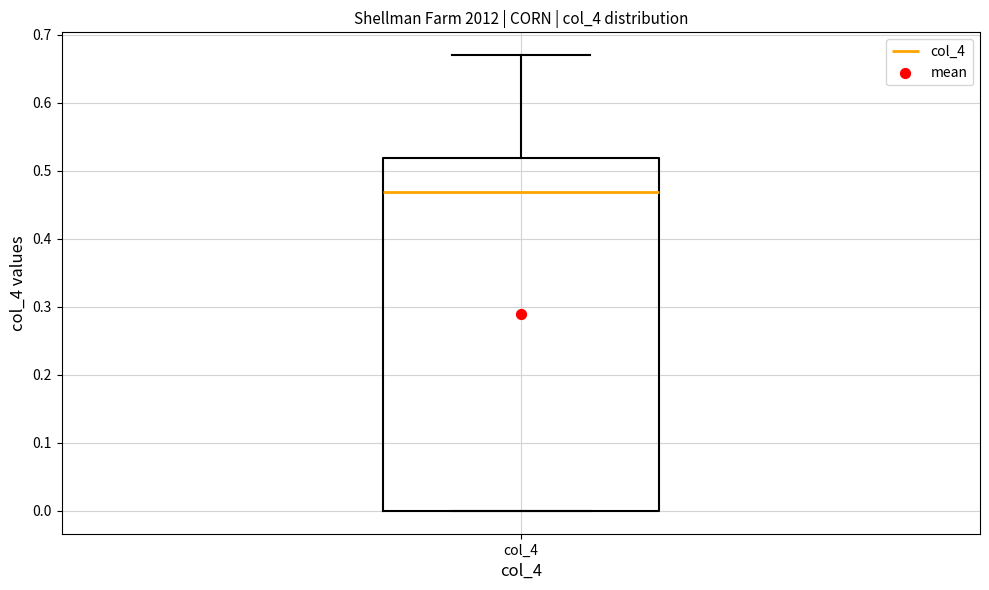

Transcribe this box plot: give where the median line is, the range the box spans, and where the two whiskers end, as read against the y-axis. The values are not printed on the chart, so give them approximately, as read against the axis.

median 0.47, box 0.00 to 0.52, whiskers 0.00 to 0.67